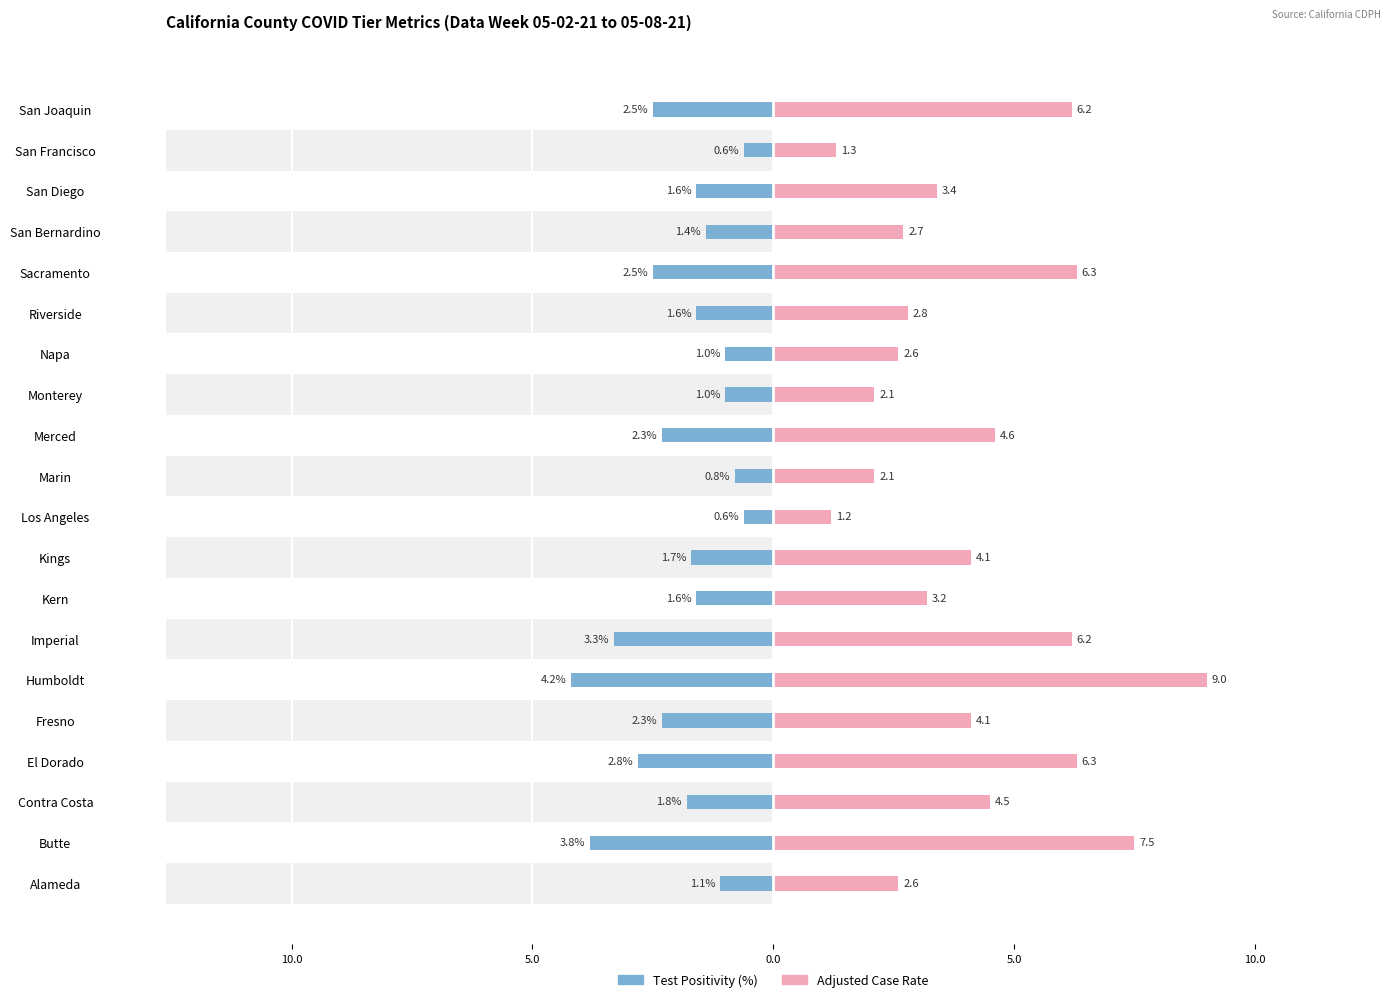

The value of Adjusted Case Rate at Fresno is 1.5. True or false?

False